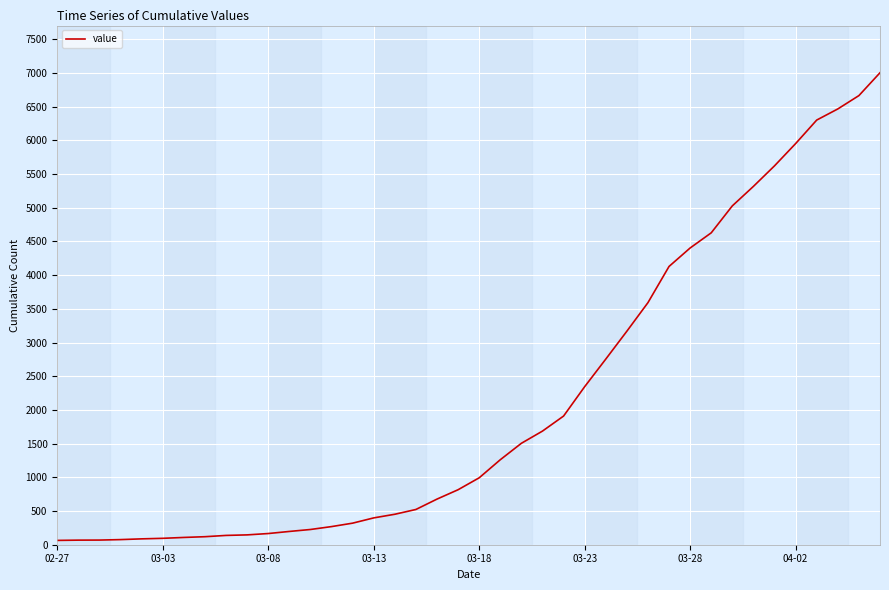

What is the difference between the maximum and minimum values?

6939